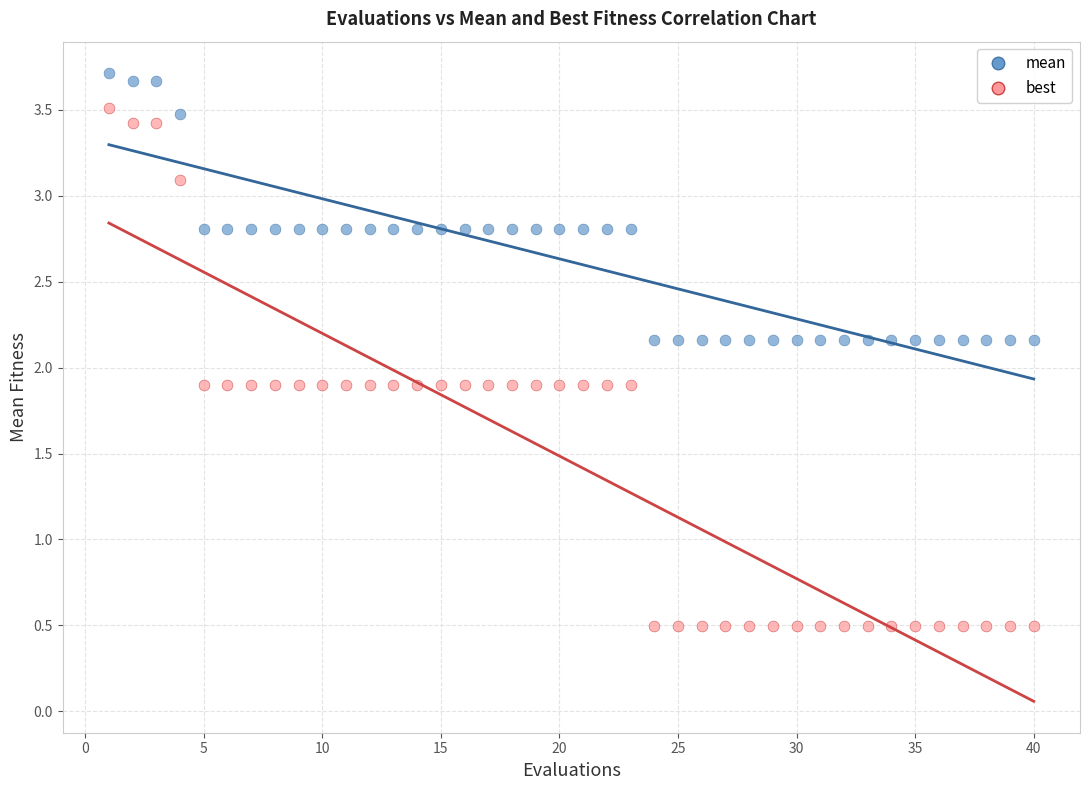

Across all data points, what is the range of X values (max minus min)?

39.0